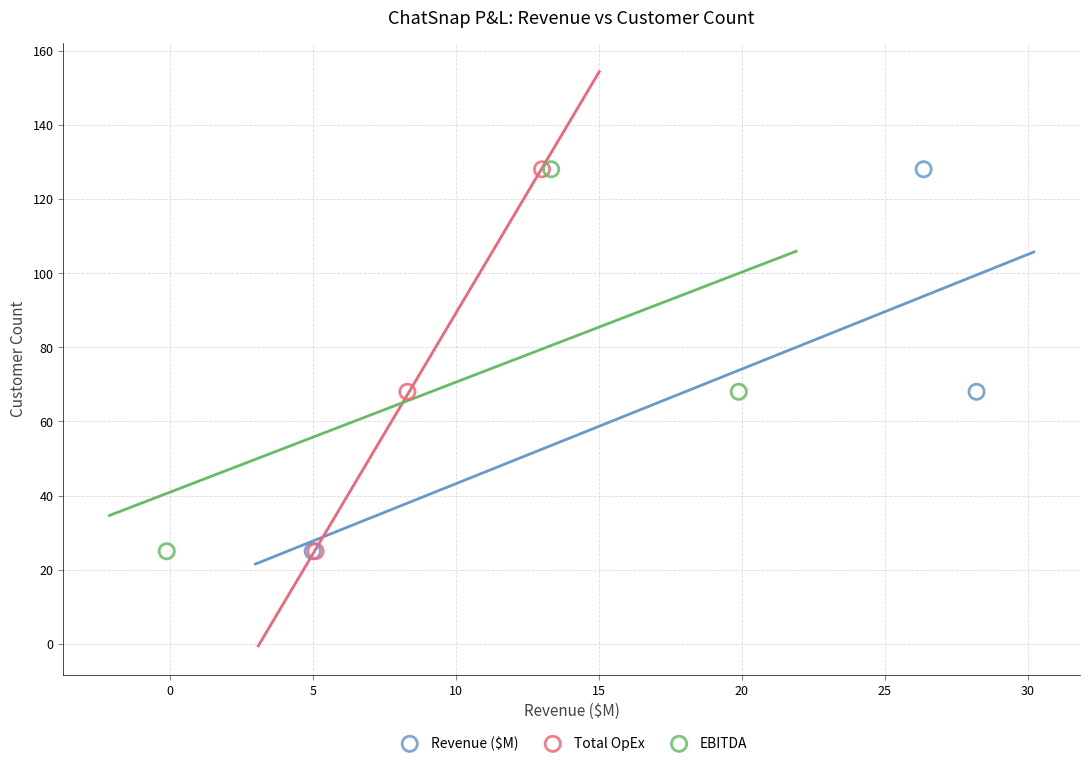

What are all the series names shown in the legend?

Revenue ($M), Total OpEx, EBITDA